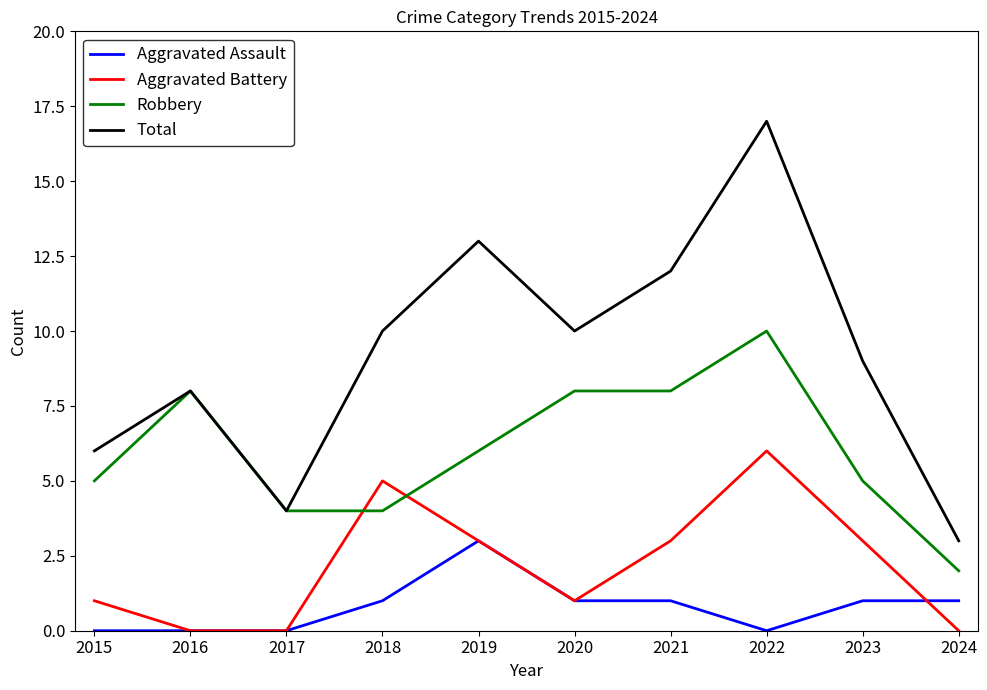

True or false: Total and Aggravated Battery intersect in this chart.

False